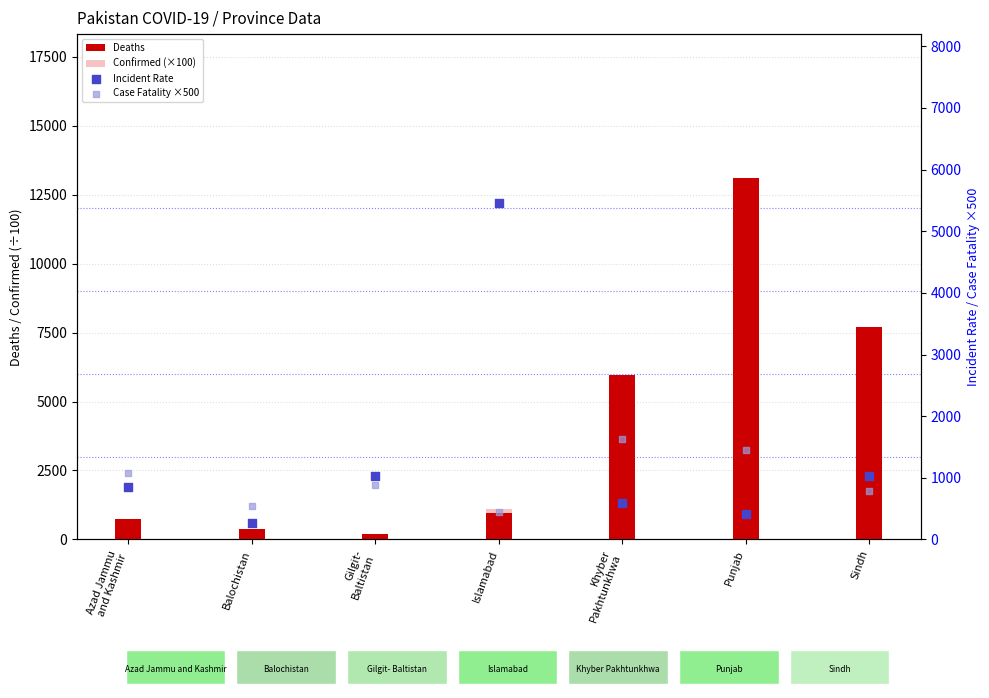

What are all the series names shown in the legend?

Deaths, Confirmed (×100), Incident Rate, Case Fatality ×500